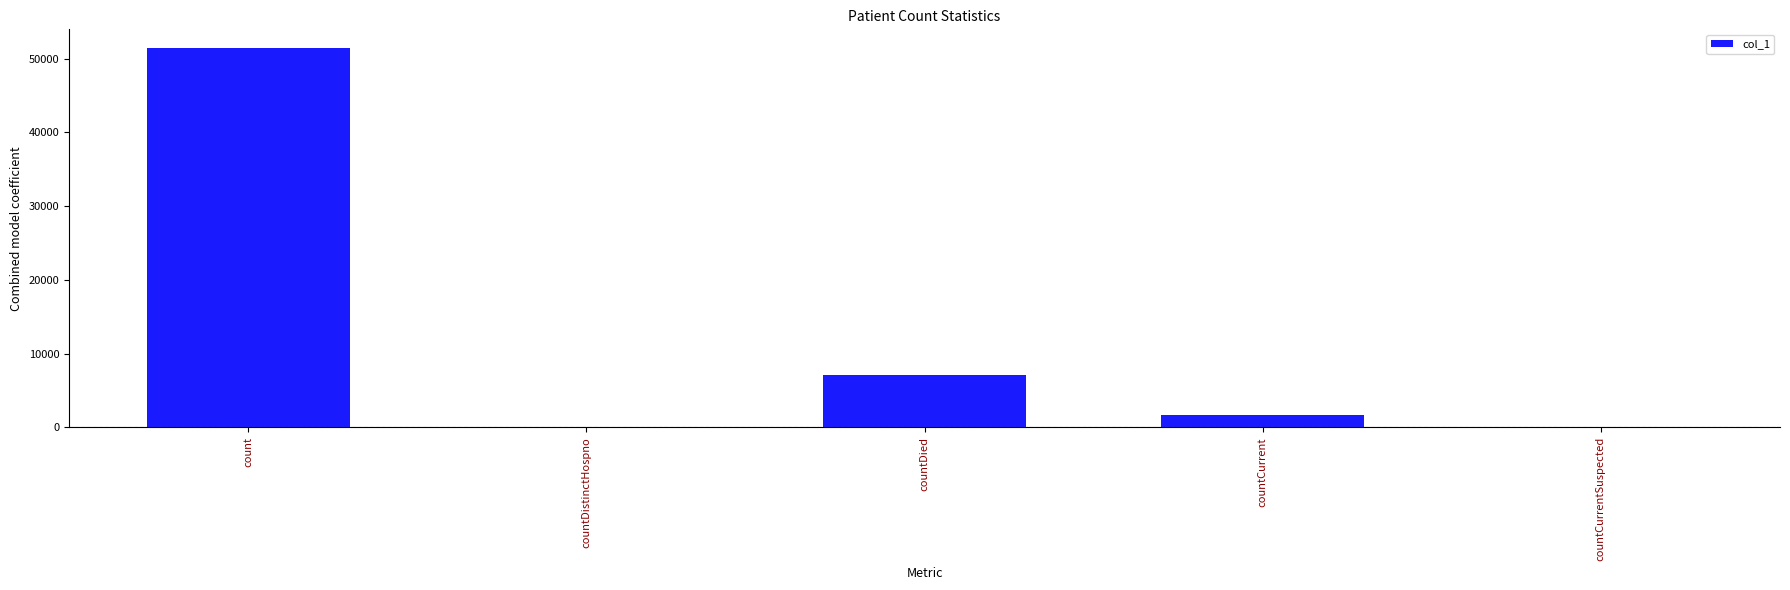

Where does the data first go above 1704?

count